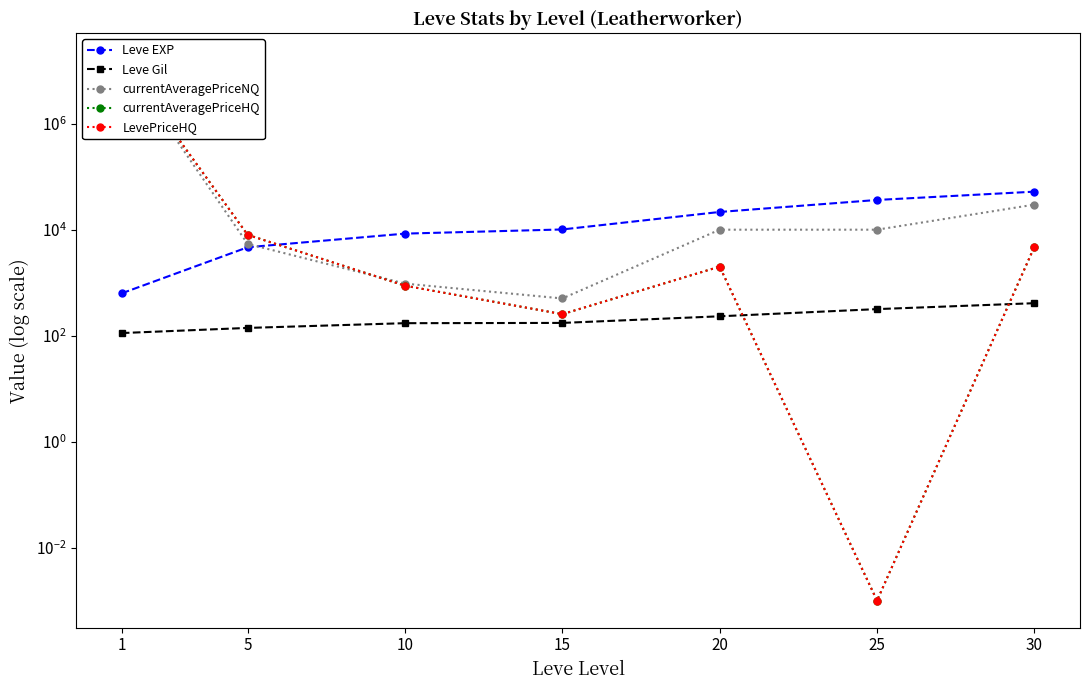

Reading left to right, transcribe all the data shown in this chart.

Leve EXP: 630.0	4660.0	8430.0	10100.0	21600.0	36390.0	52220.0
Leve Gil: 112.0	140.0	172.0	174.0	232.0	317.0	410.0
currentAveragePriceNQ: 15762500.0	5400.0	960.3	503.9	10000.0	10000.0	29712.9
currentAveragePriceHQ: 15762500.0	8000.0	876.7	254.5	2007.5	0.0	4746.2
LevePriceHQ: 15762500.0	8000.0	876.7	254.5	2007.5	0.0	4746.2